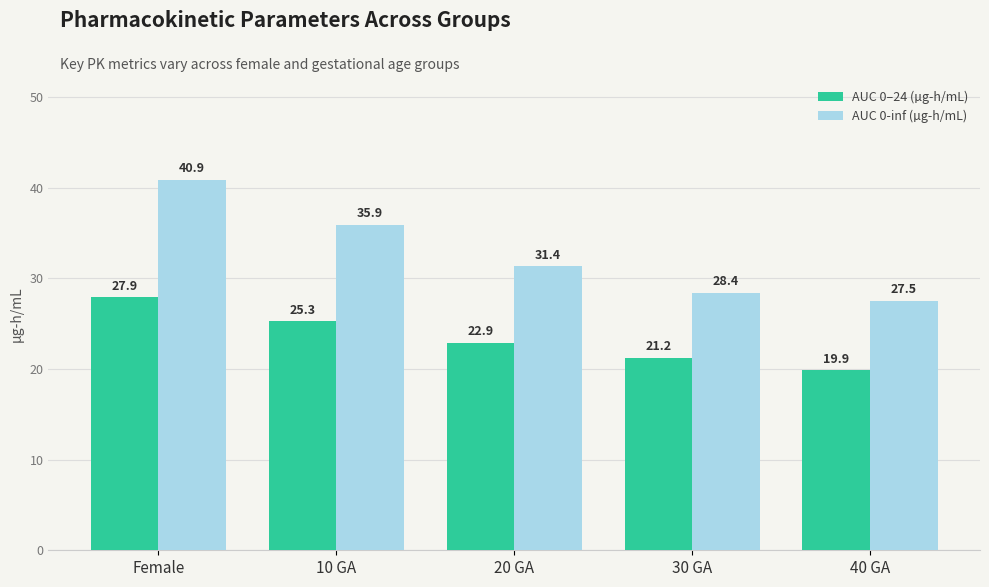

How many series are shown in this chart?

2